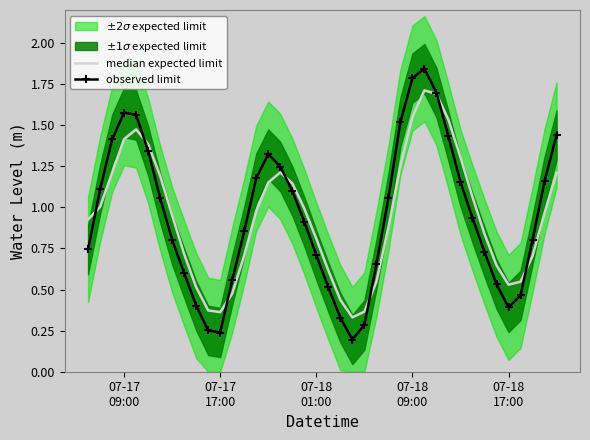

How many lines are shown in the chart?

2